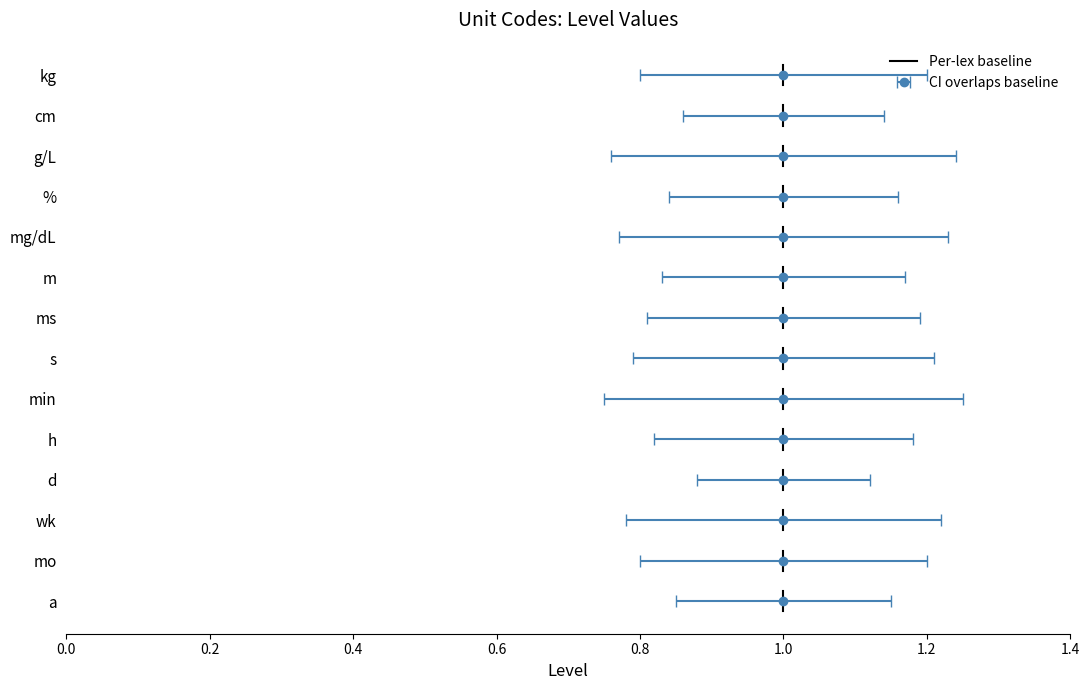

Which has a higher value, 1.0 or 1.0?

1.0